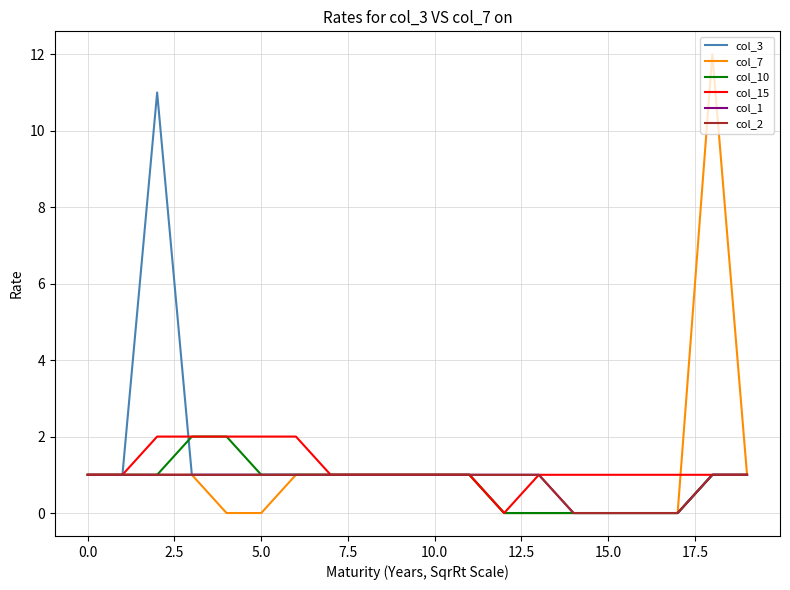

Does the chart display data point markers on the line(s)?

No